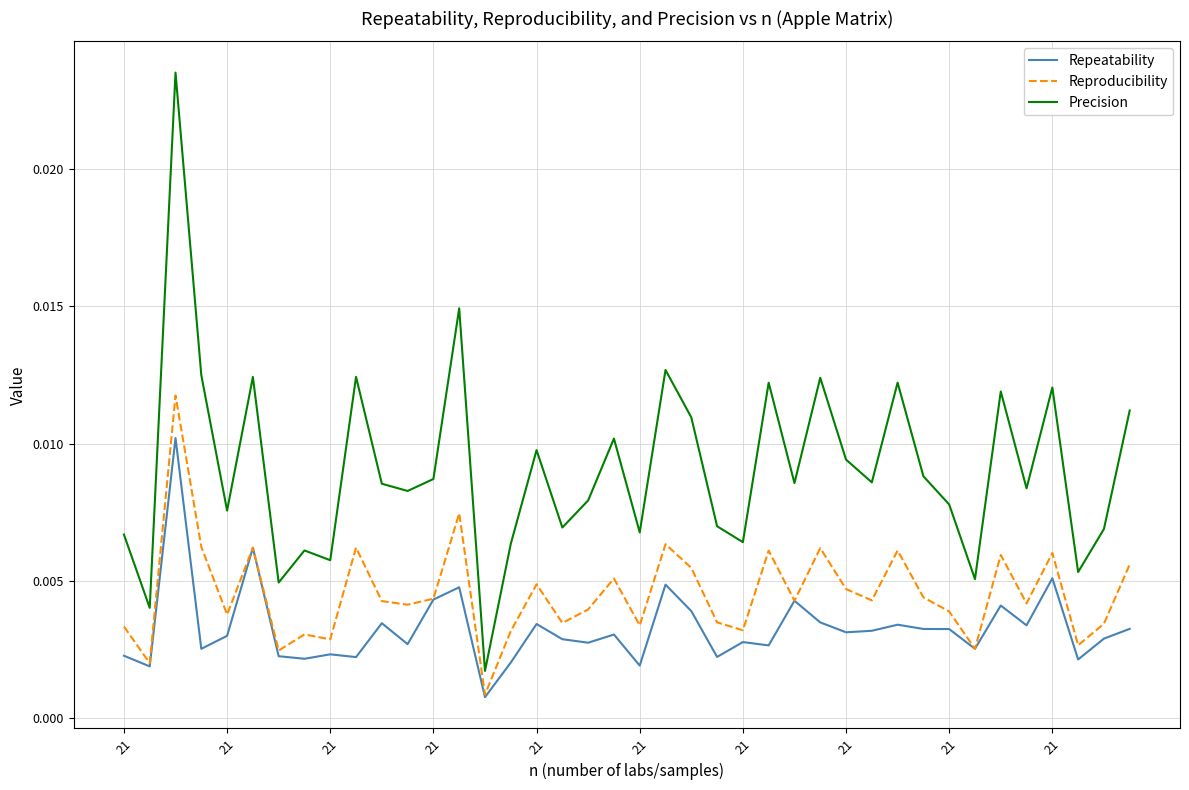

Which series has the largest range (max minus min)?

Precision